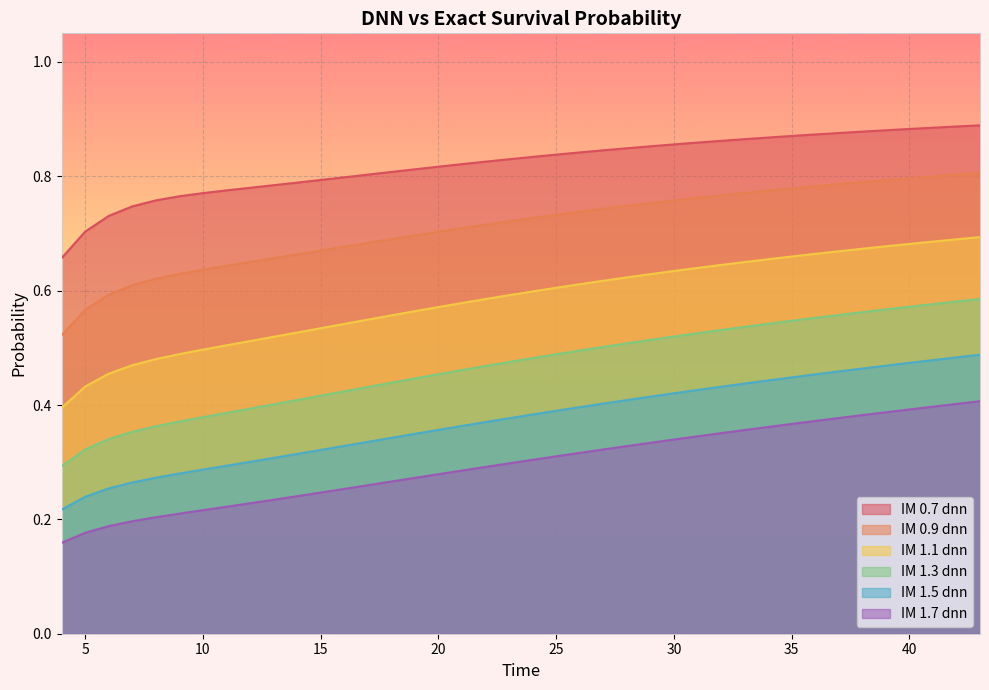

Which series has the largest total across all categories?

IM 0.7 dnn